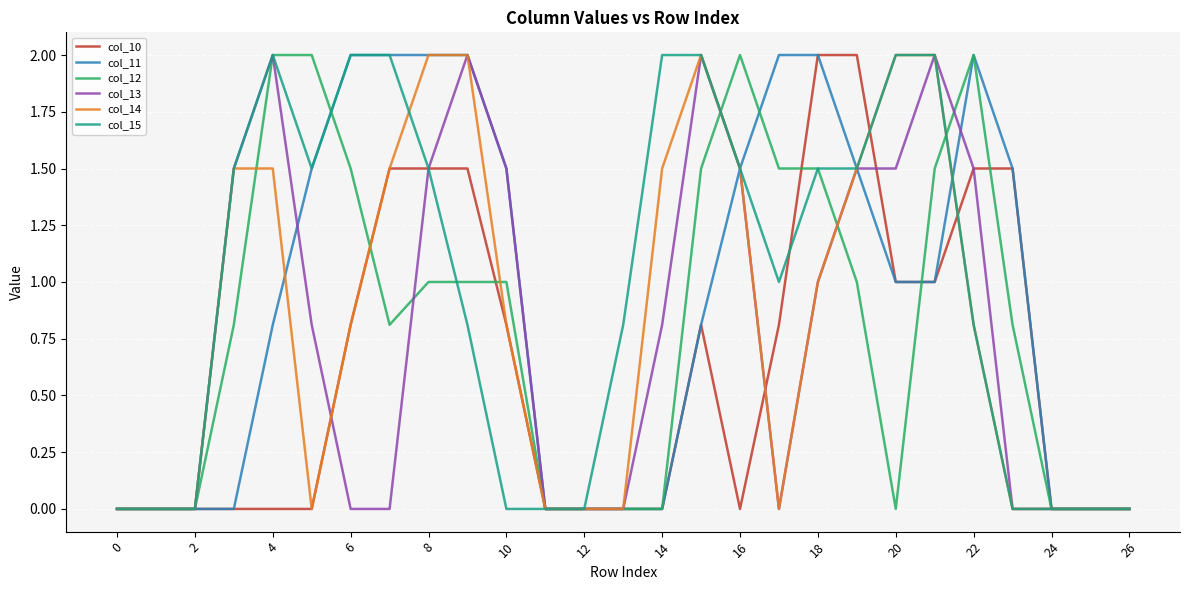

What is the maximum value for col_13?

2.0